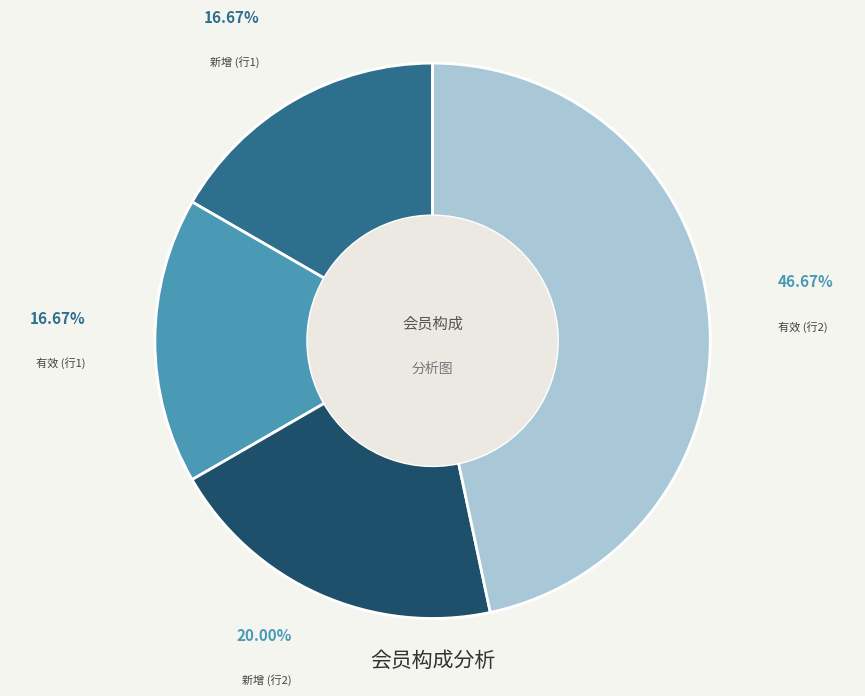

Approximately how many times larger is the value at 新增 (行1) compared to 有效 (行2)?

0.4